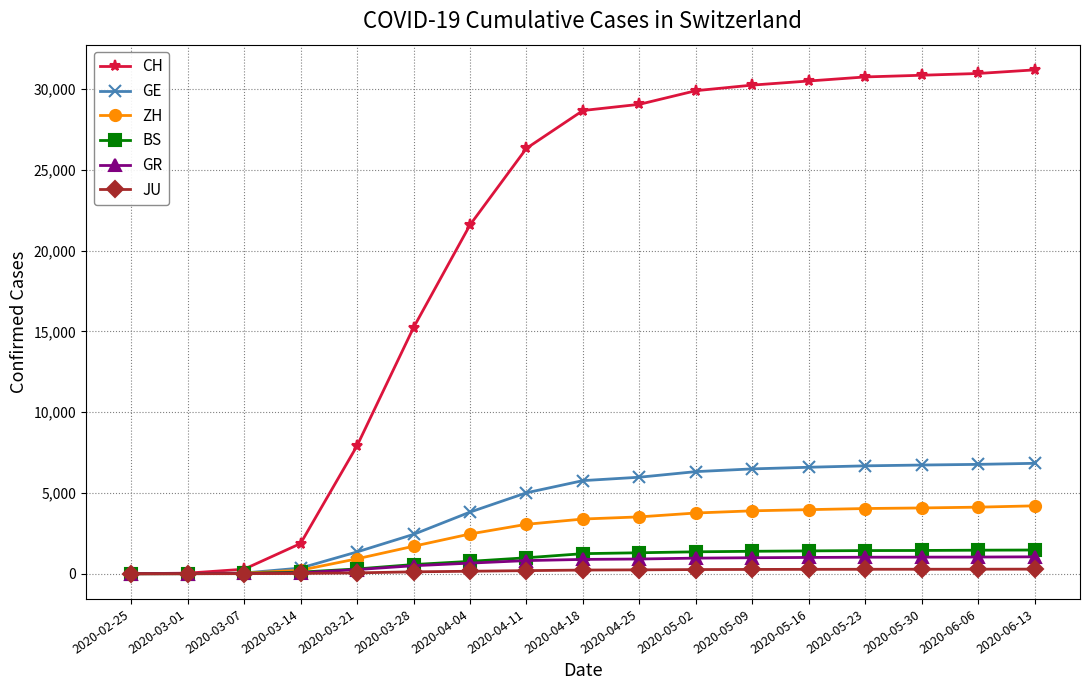

At how many categories does at least one series exceed 6926?

13